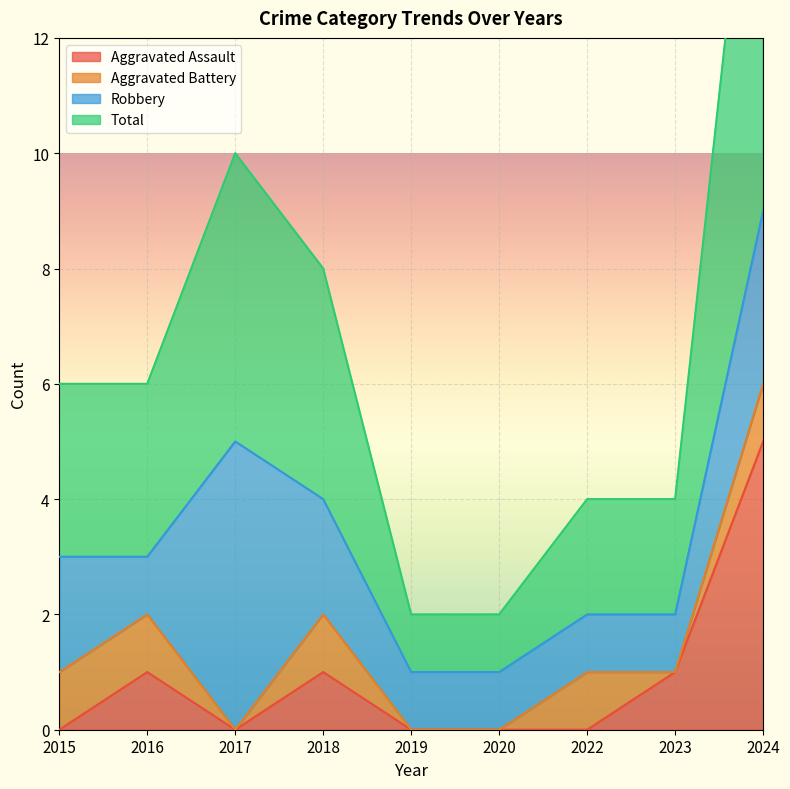

At which label does Aggravated Assault reach its minimum?

2015